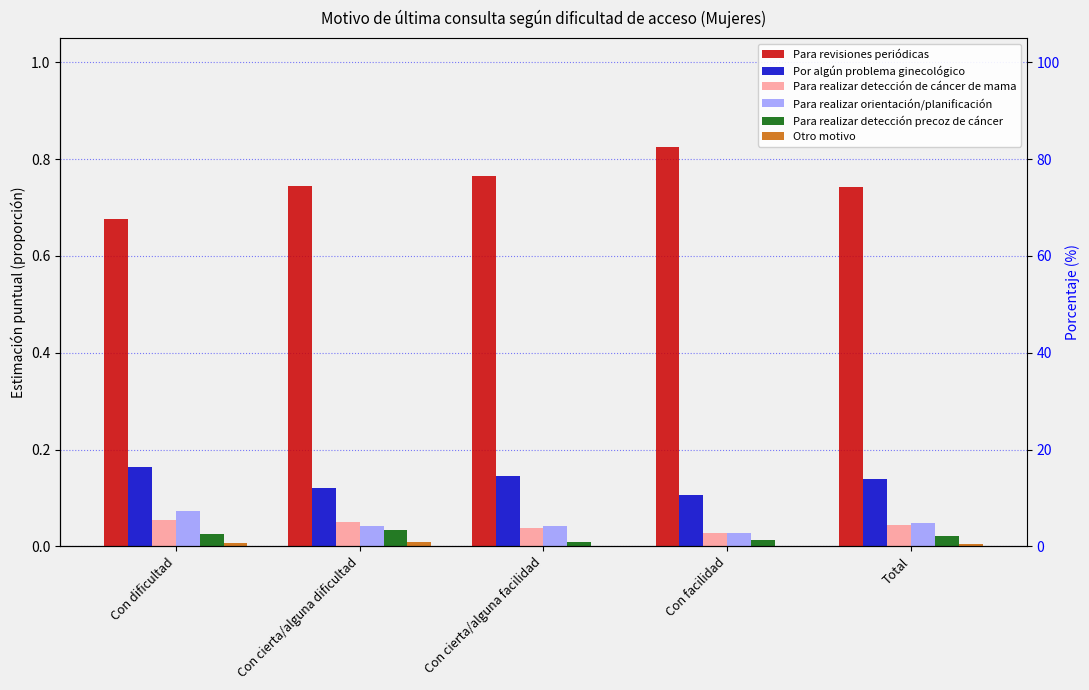

What is the difference between the second highest and minimum values in the Para revisiones periódicas series?

0.1